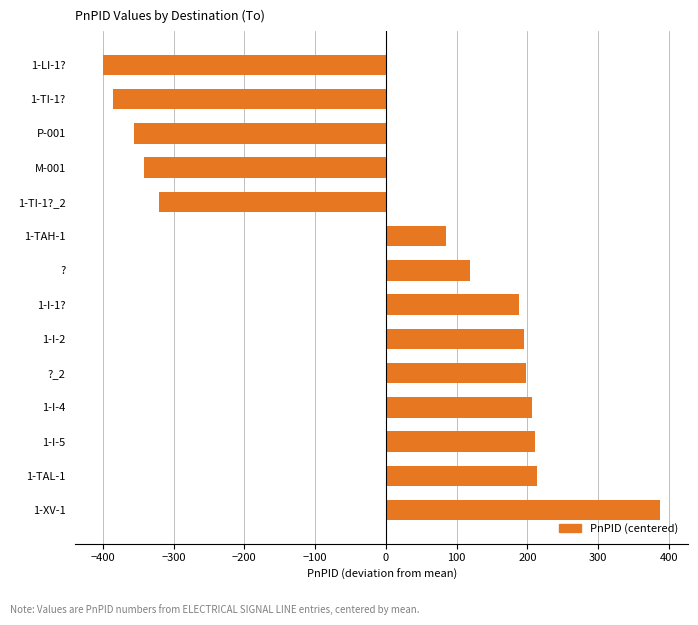

How many distinct data groups are displayed?

1